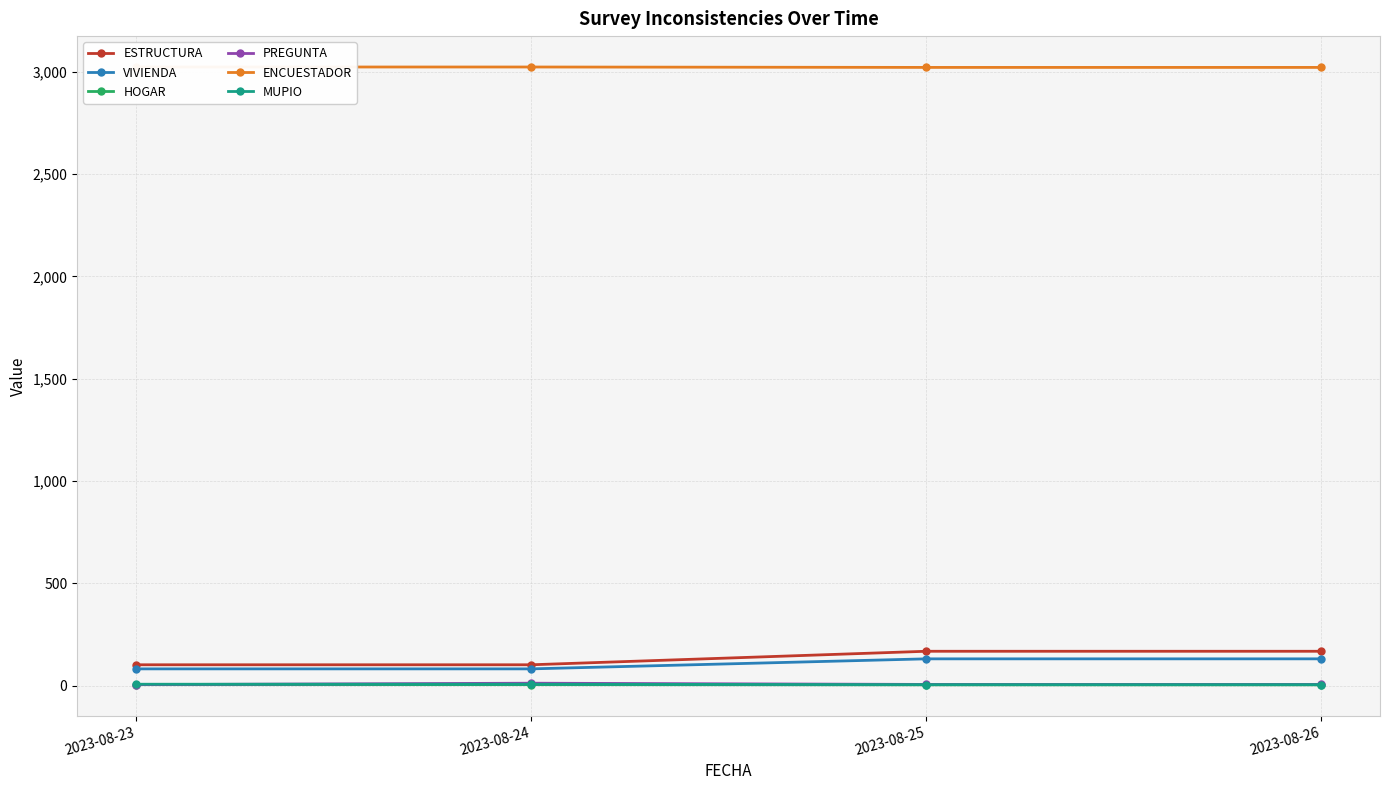

True or false: HOGAR and ESTRUCTURA cross at least once.

False